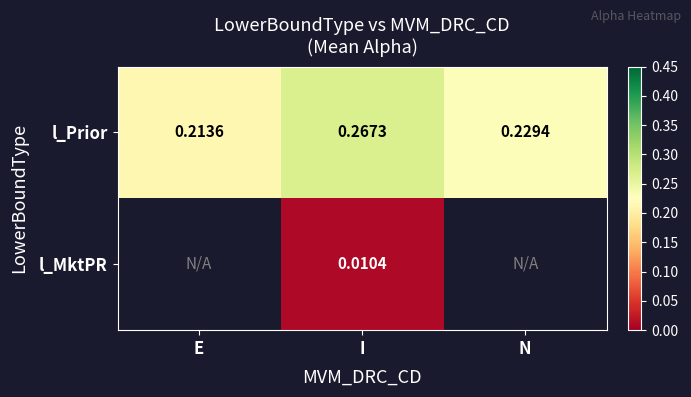

Rank the categories by l_Prior value from highest to lowest.

I, N, E